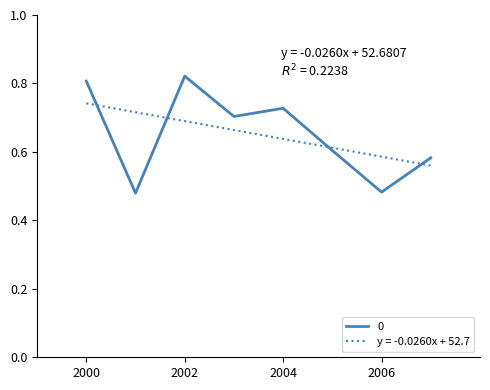

How many points are lower than both their immediate neighbors (excluding endpoints)?

3